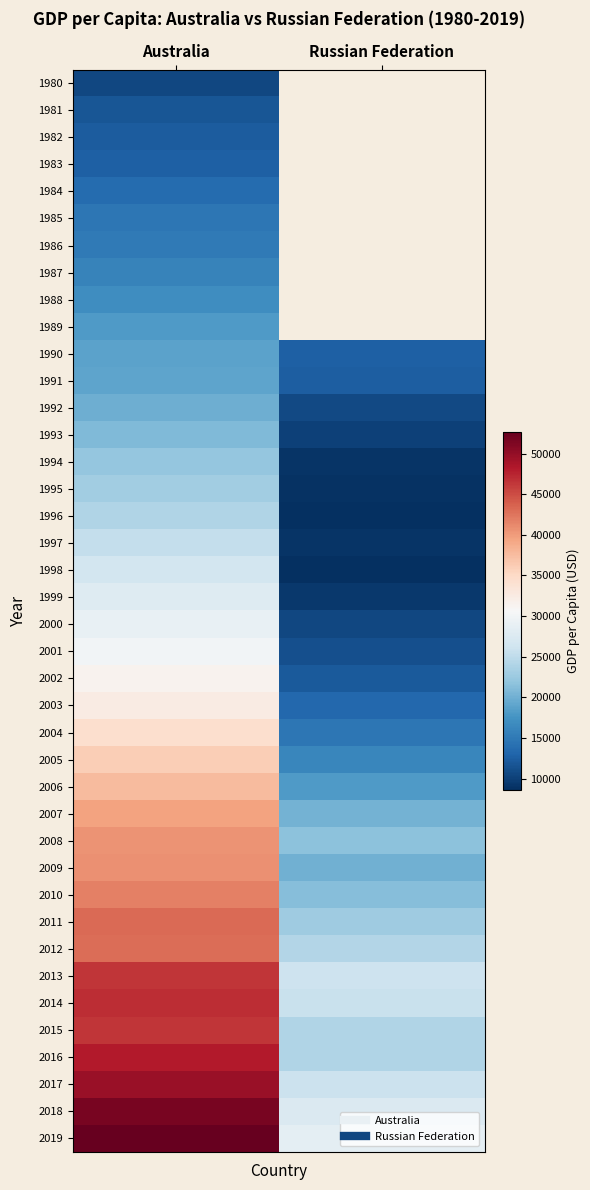

What is the sum of the 2011 values at Australia and Russian Federation?

65873.5